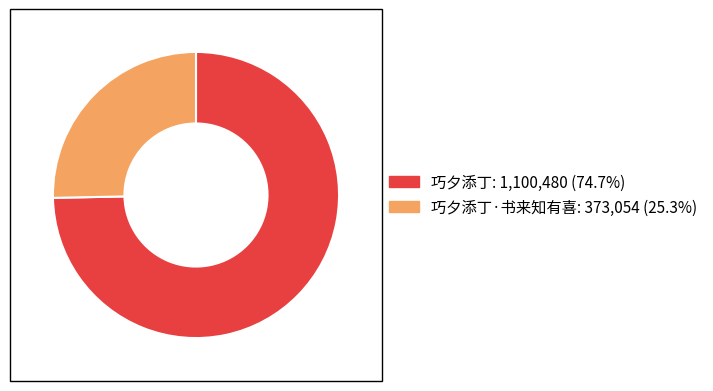

Is there a majority slice in this chart?

Yes